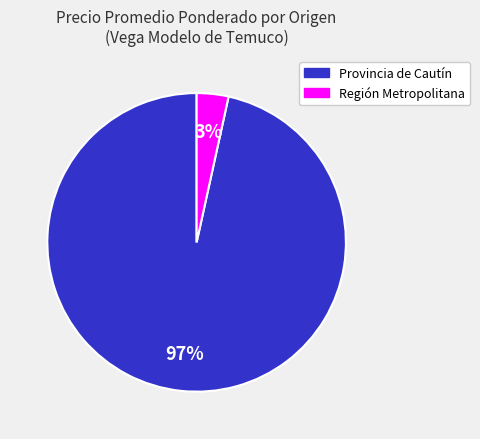

To the nearest percent, what percentage of the pie is Provincia de Cautín?

97%